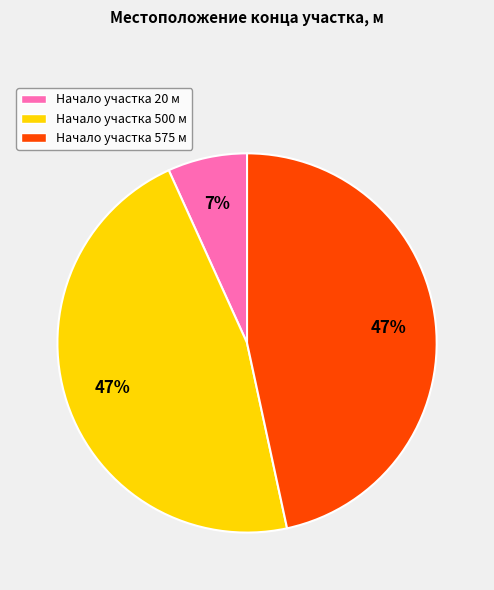

Is there any slice that represents more than half of the pie?

No